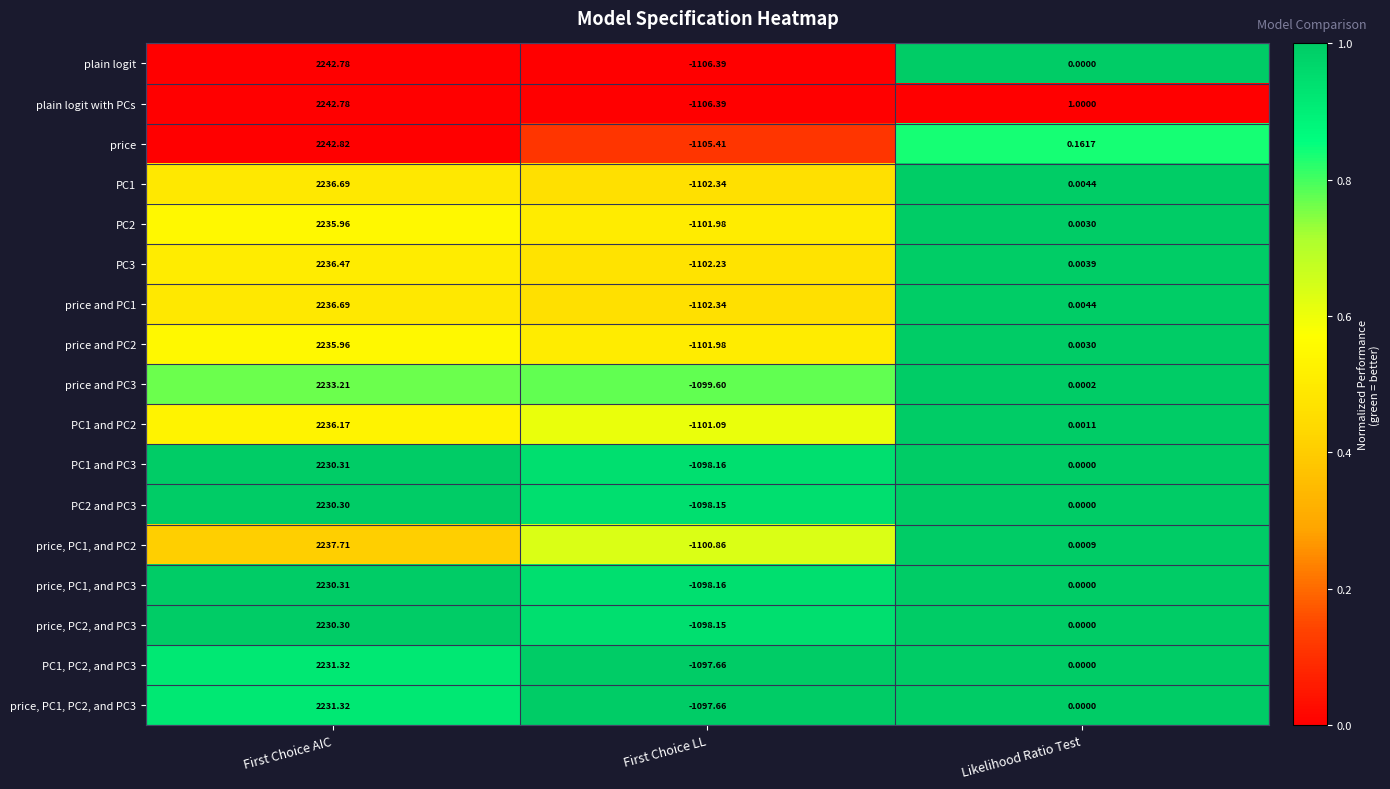

Which label corresponds to the largest value in the chart?

First Choice AIC